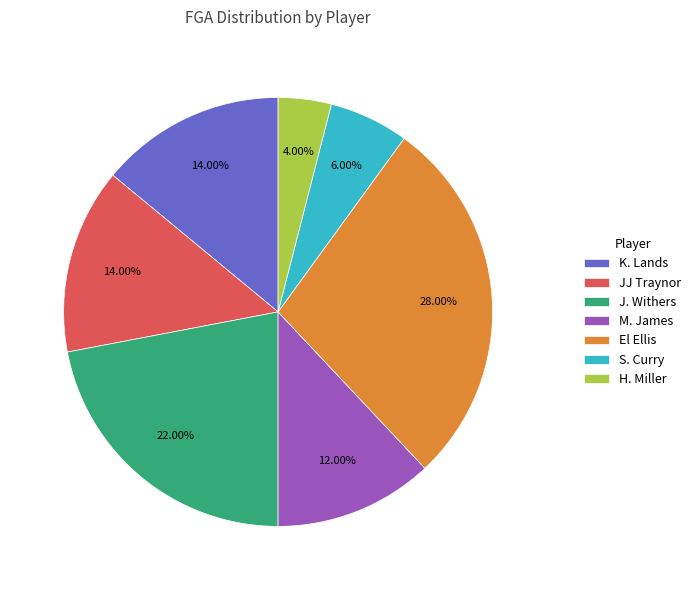

To the nearest percent, what is the difference between the K. Lands and S. Curry slice percentages?

8%